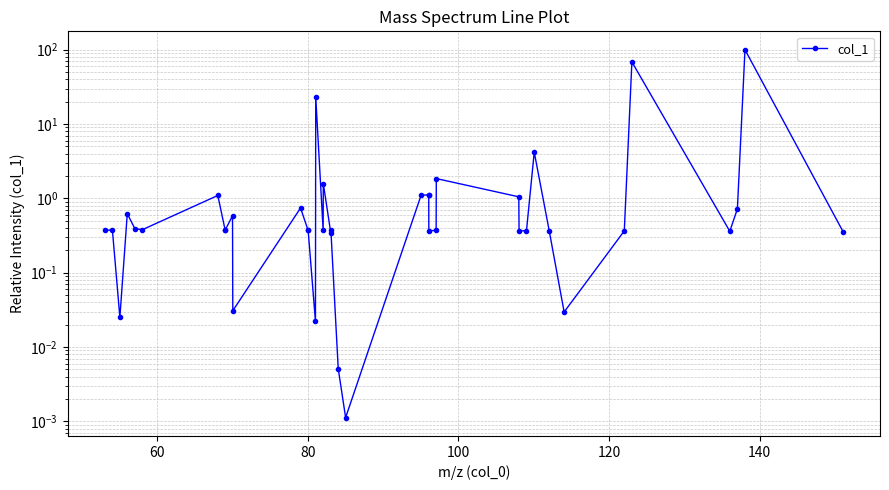

How many lines are shown in the chart?

1